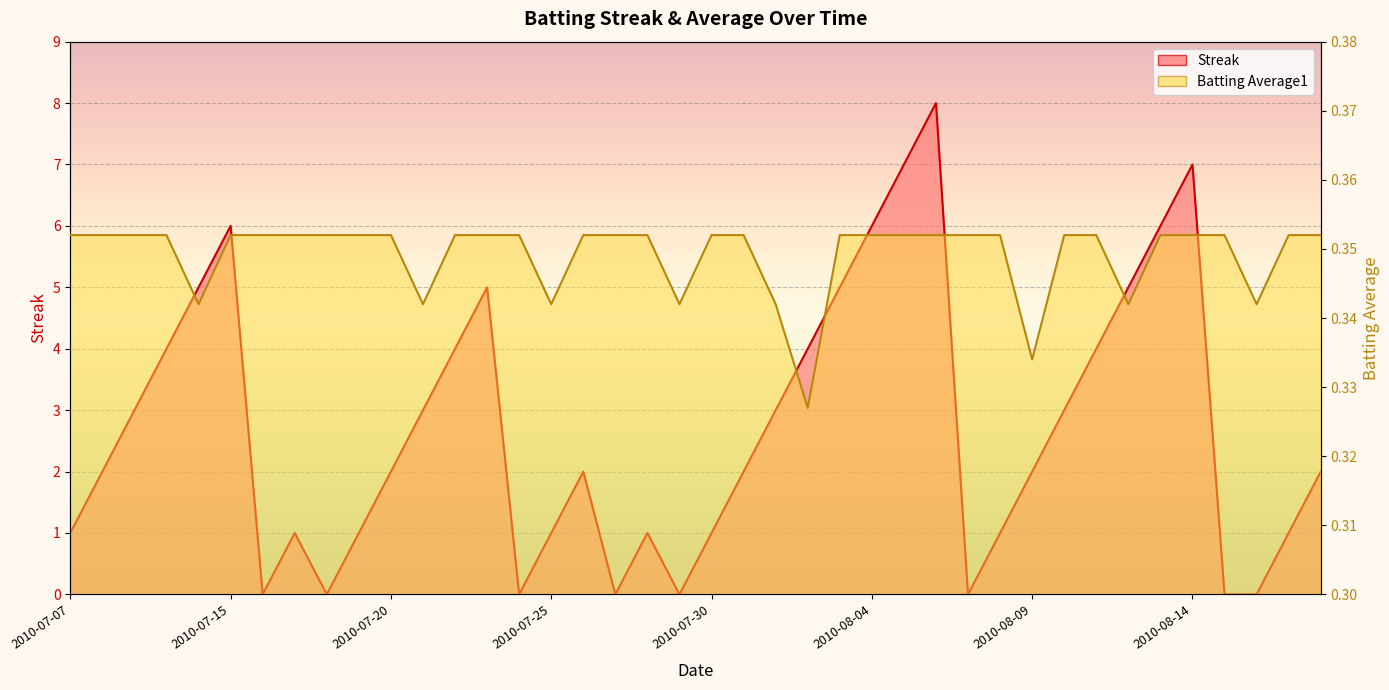

True or false: Streak has more than 0 interior local peaks.

True